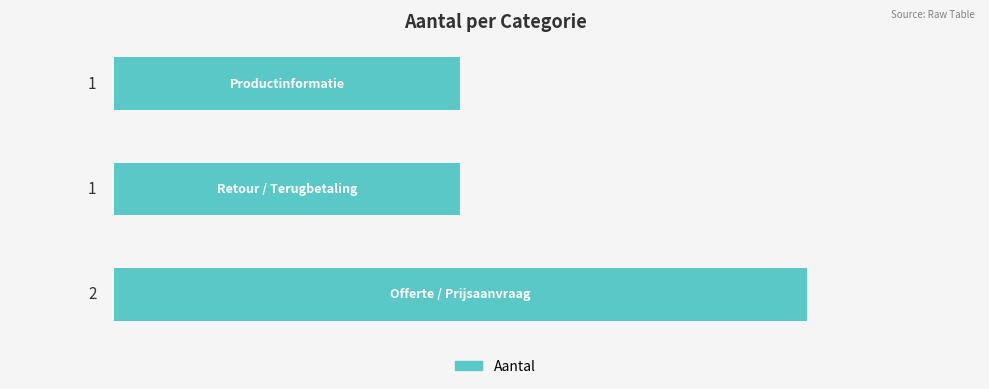

What is the sum of all values?

4